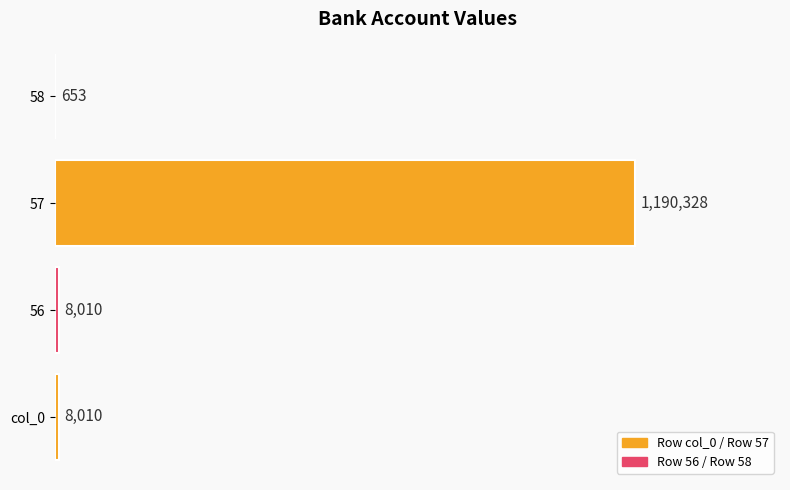

Are the bars horizontal?

Yes